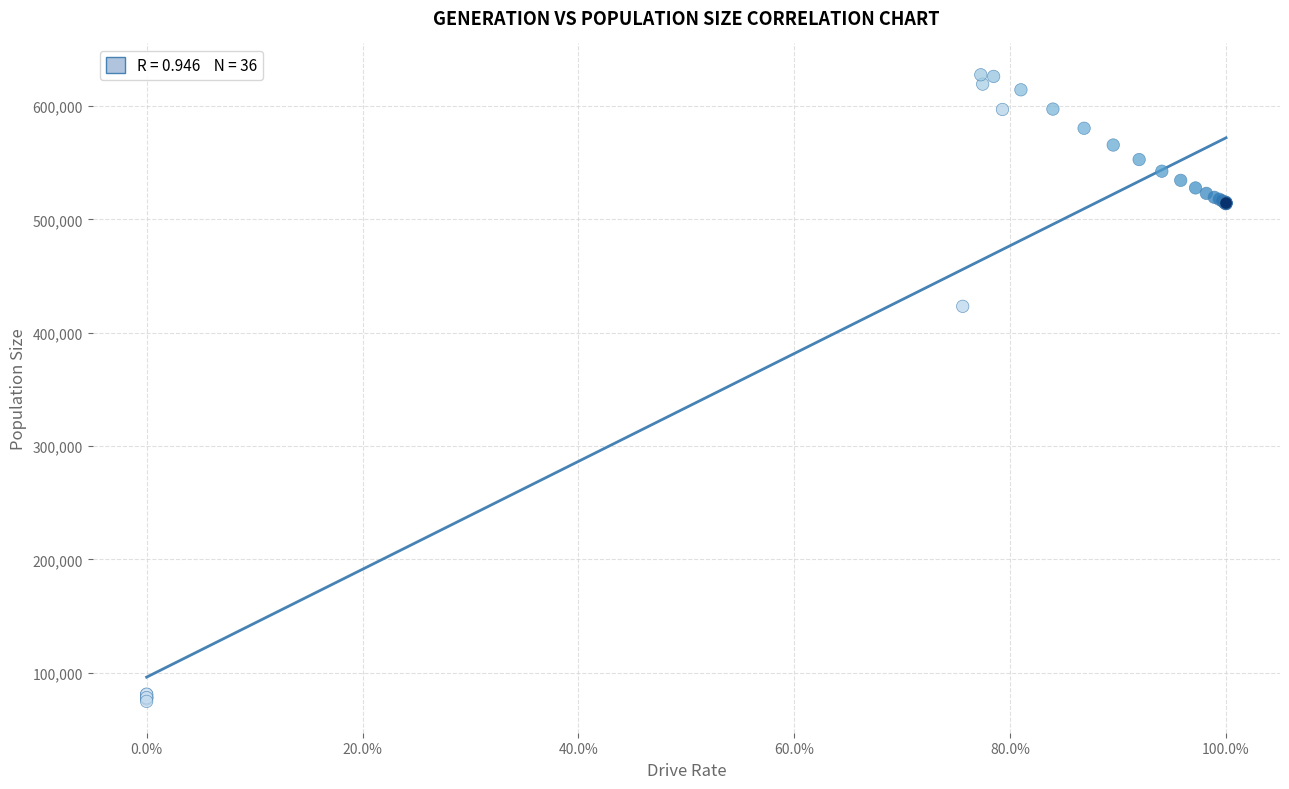

What Y value in the scatter plot is closest to 351160?

423289